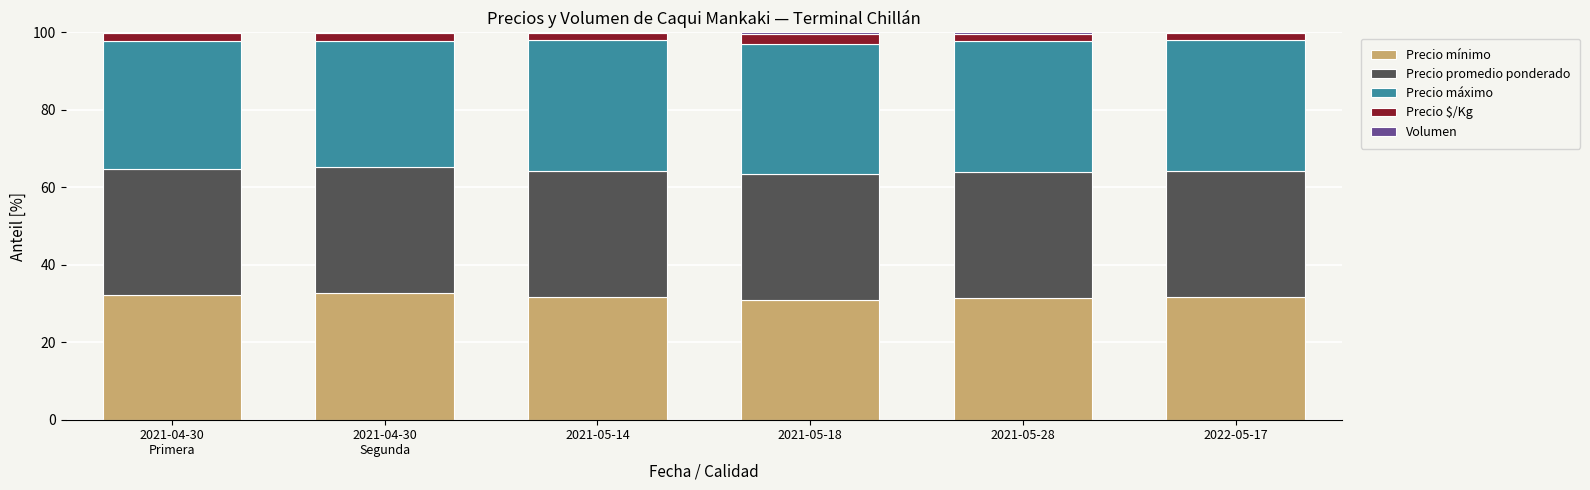

What is the highest value of the Precio mínimo series?

32.6